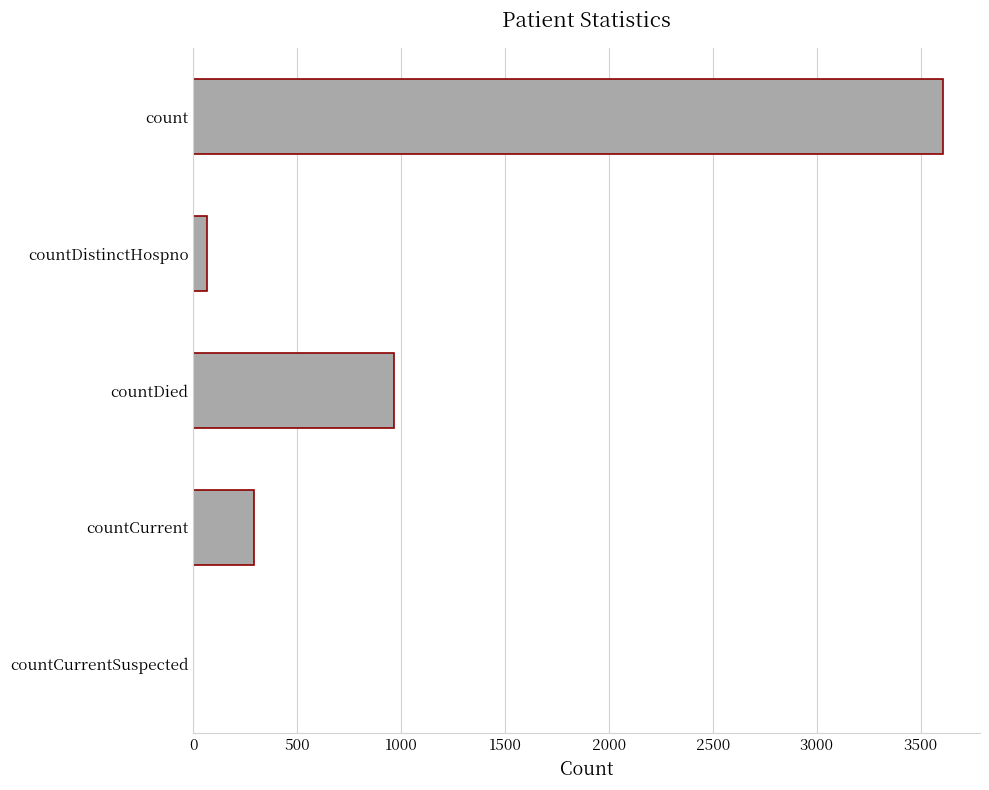

Does the chart contain stacked bars?

No